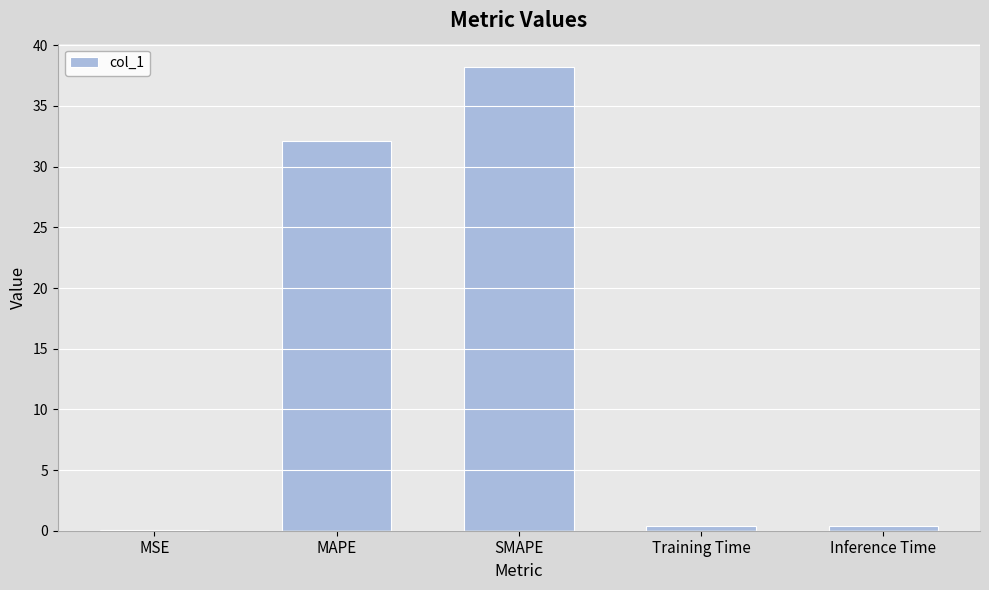

The value at MAPE is 32.1. True or false?

True